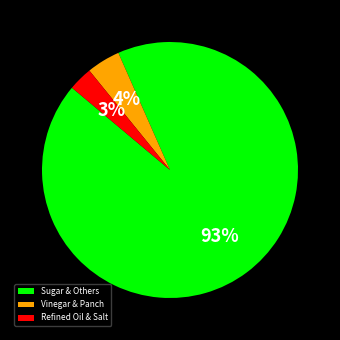

How many slices are in this pie chart?

3